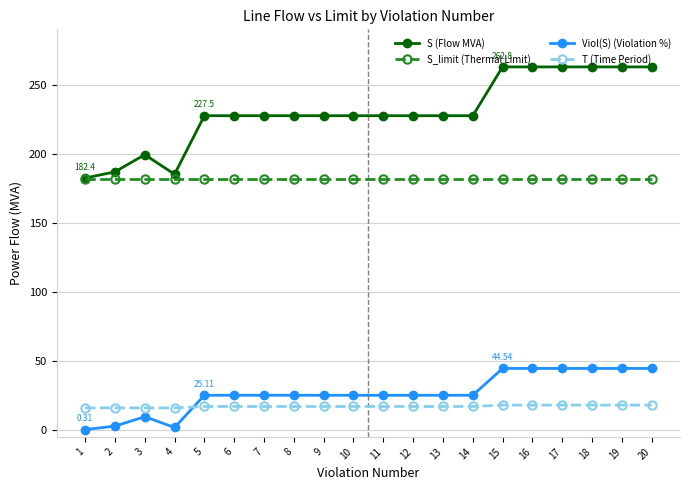

True or false: Viol(S) (Violation %) and S_limit (Thermal Limit) intersect in this chart.

False